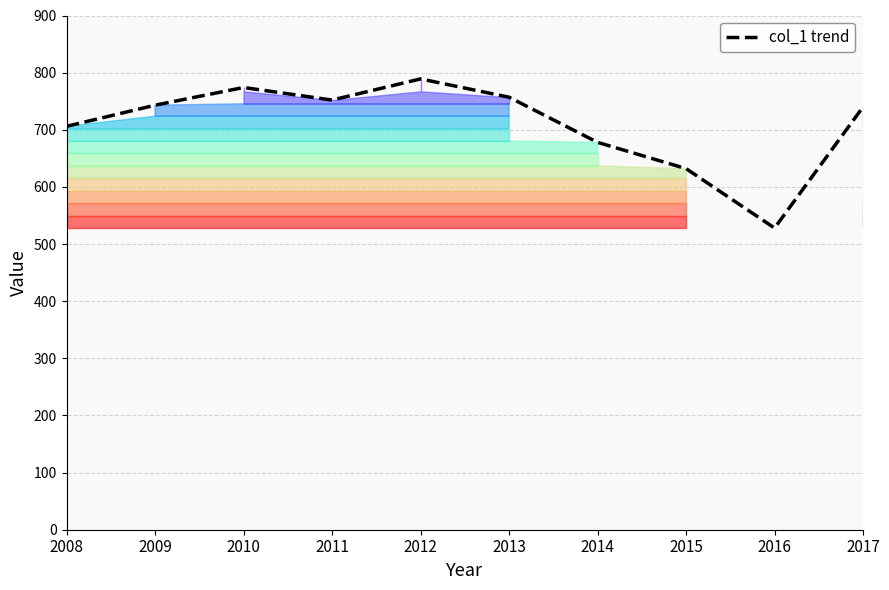

How many points are lower than both their immediate neighbors (excluding endpoints)?

2